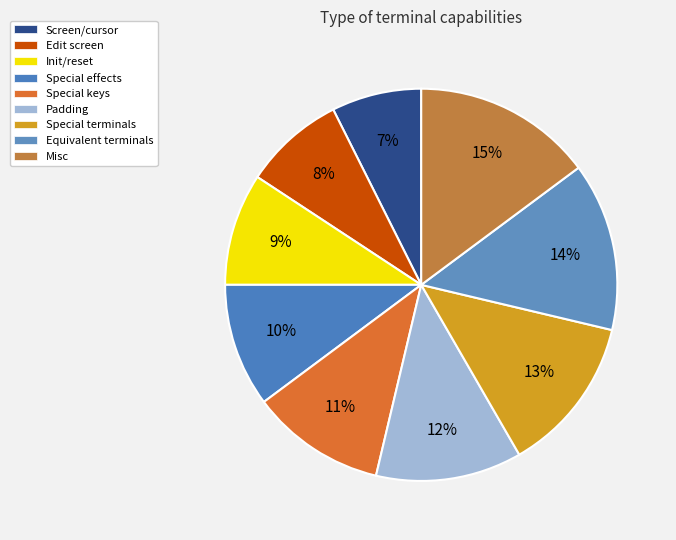

How many slices are in this pie chart?

9